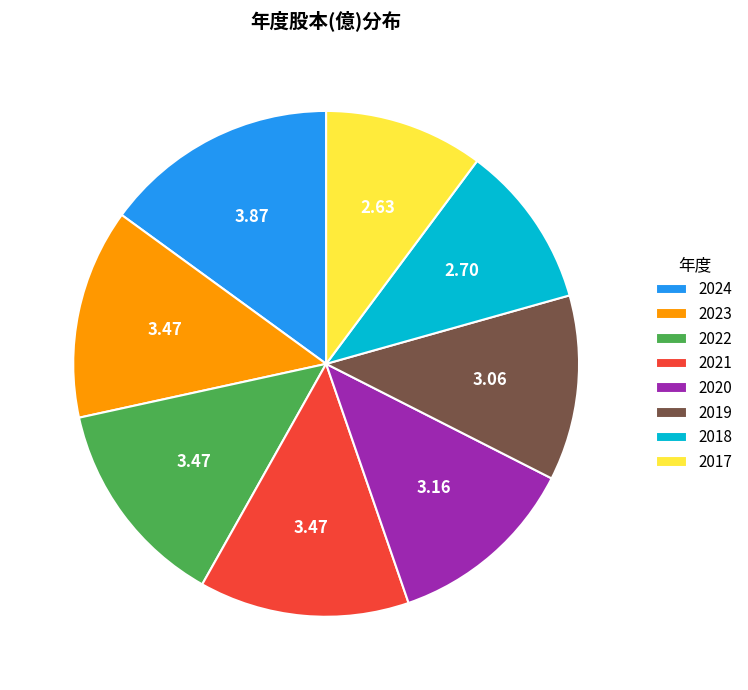

Does any single category account for the majority?

No